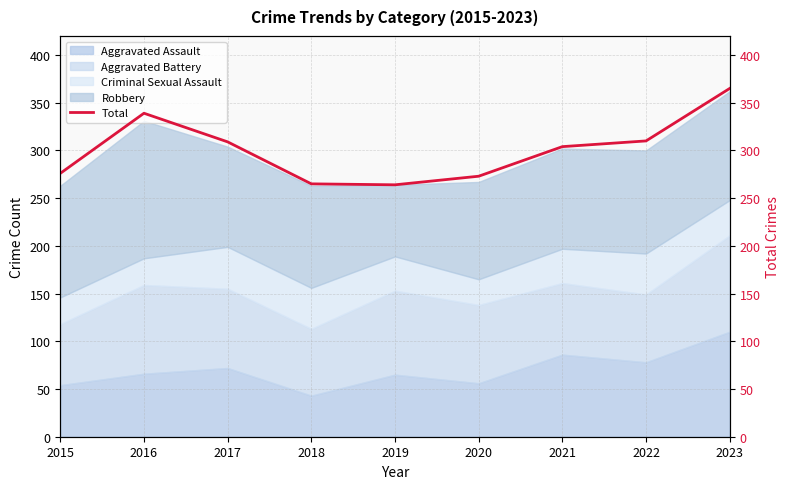

What is the approximate value at 2015, to the nearest 50?

300